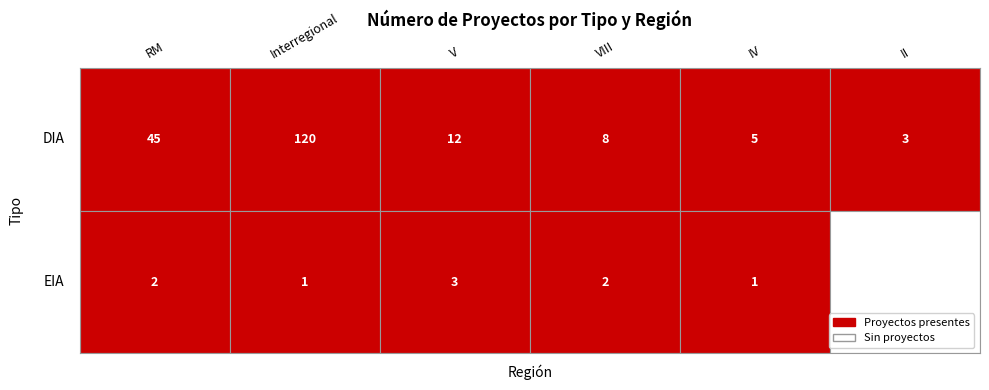

Is it true that DIA equals 11 at RM?

False